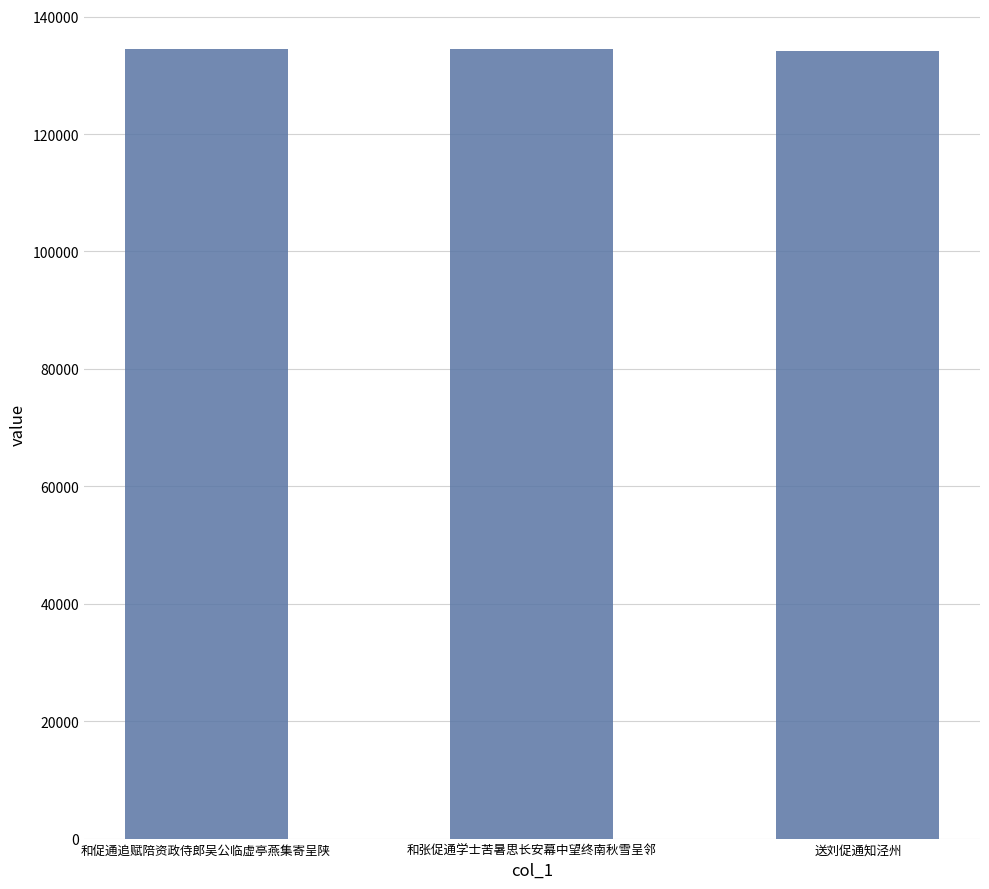

What is the average value?

134373